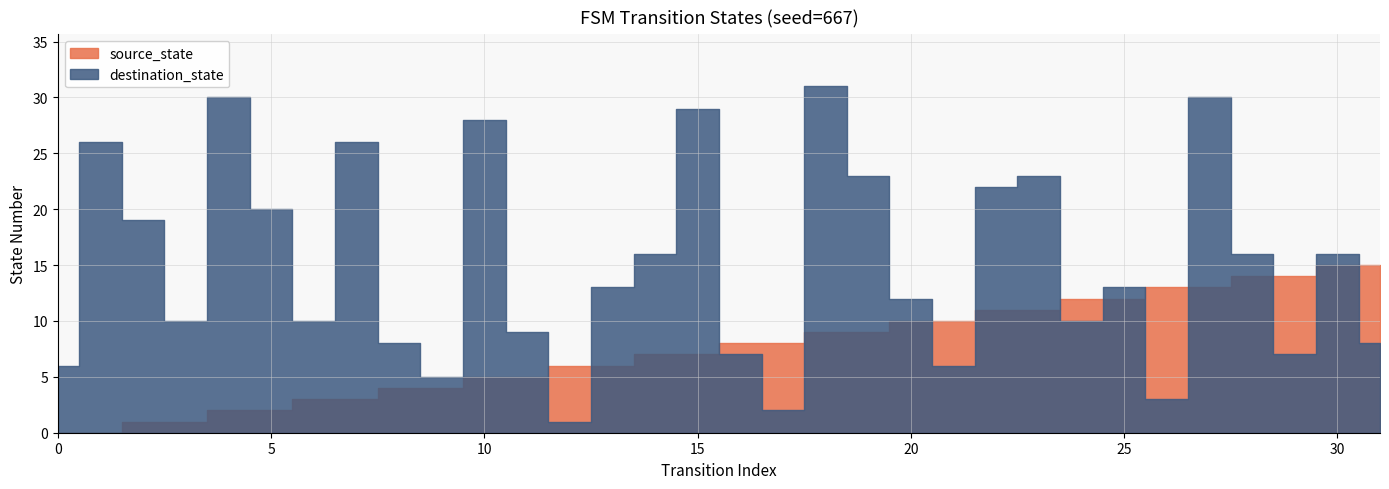

True or false: source_state has more than 0 points higher than both neighbors.

False